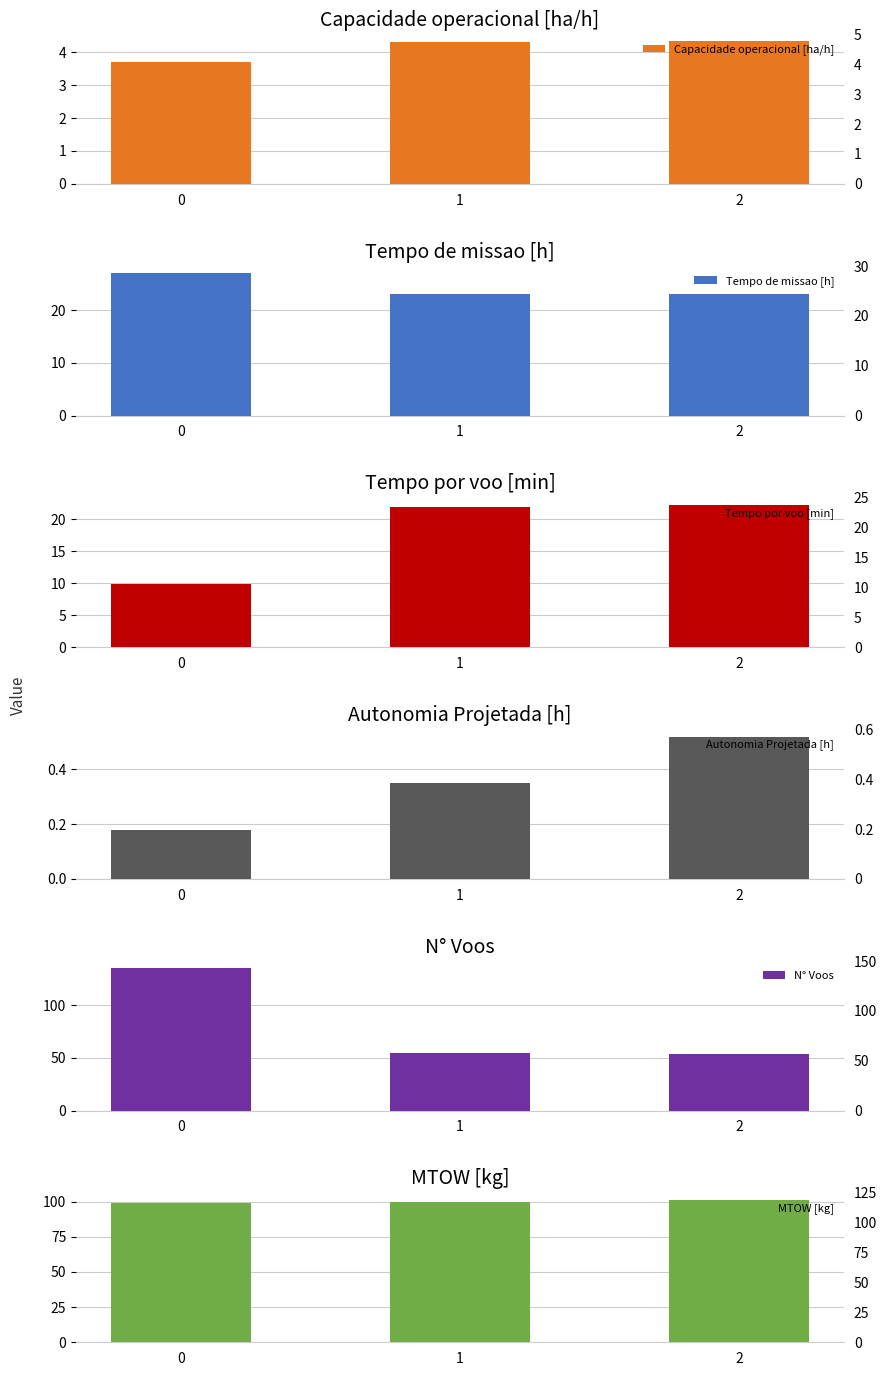

What is the sum of the Autonomia Projetada [h] values at 2 and 0?

0.7